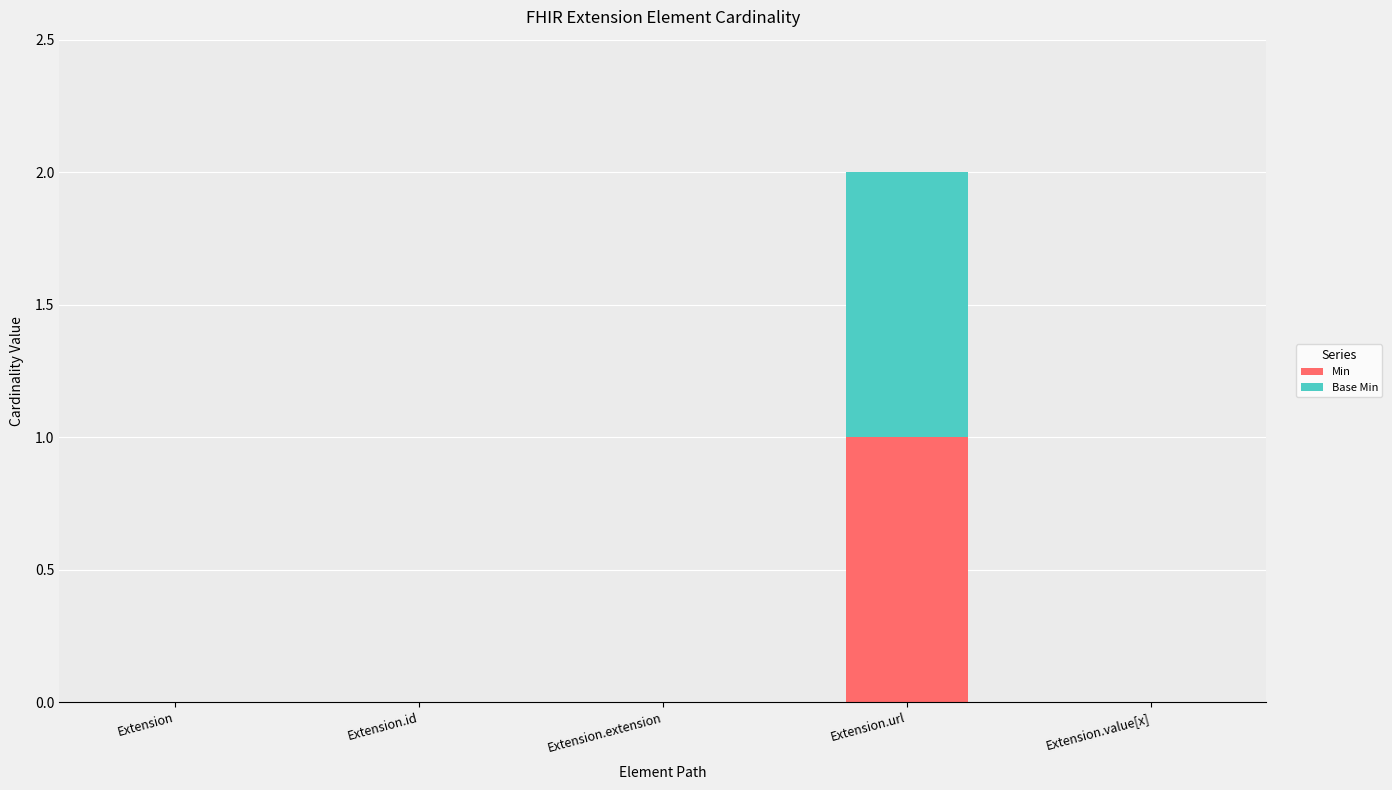

At which category is the sum across all series the highest?

Extension.url